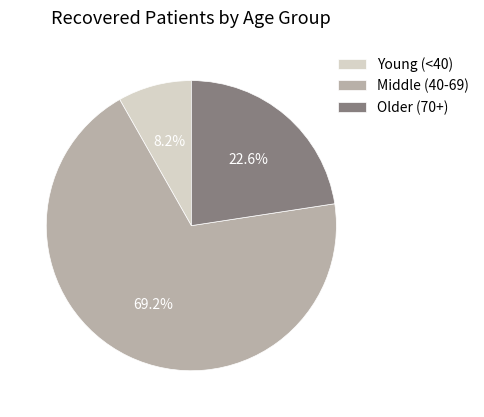

Which category has the biggest portion of the pie?

Middle (40-69)